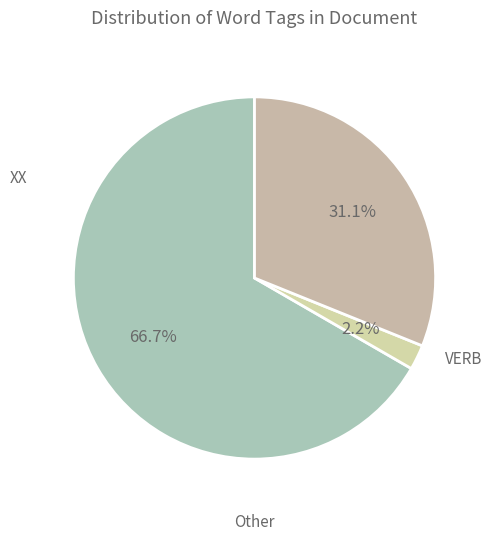

What is the largest slice in the pie chart?

XX